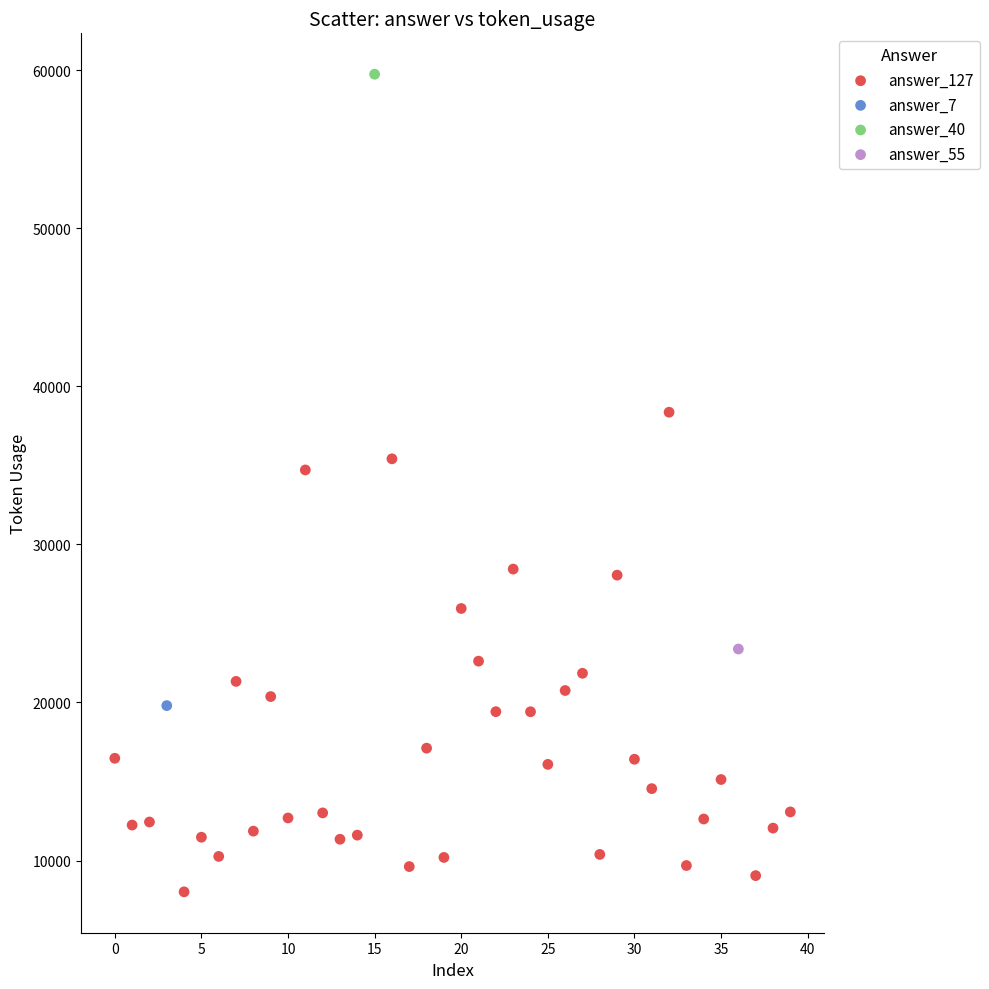

What are all the series names shown in the legend?

answer_127, answer_7, answer_40, answer_55